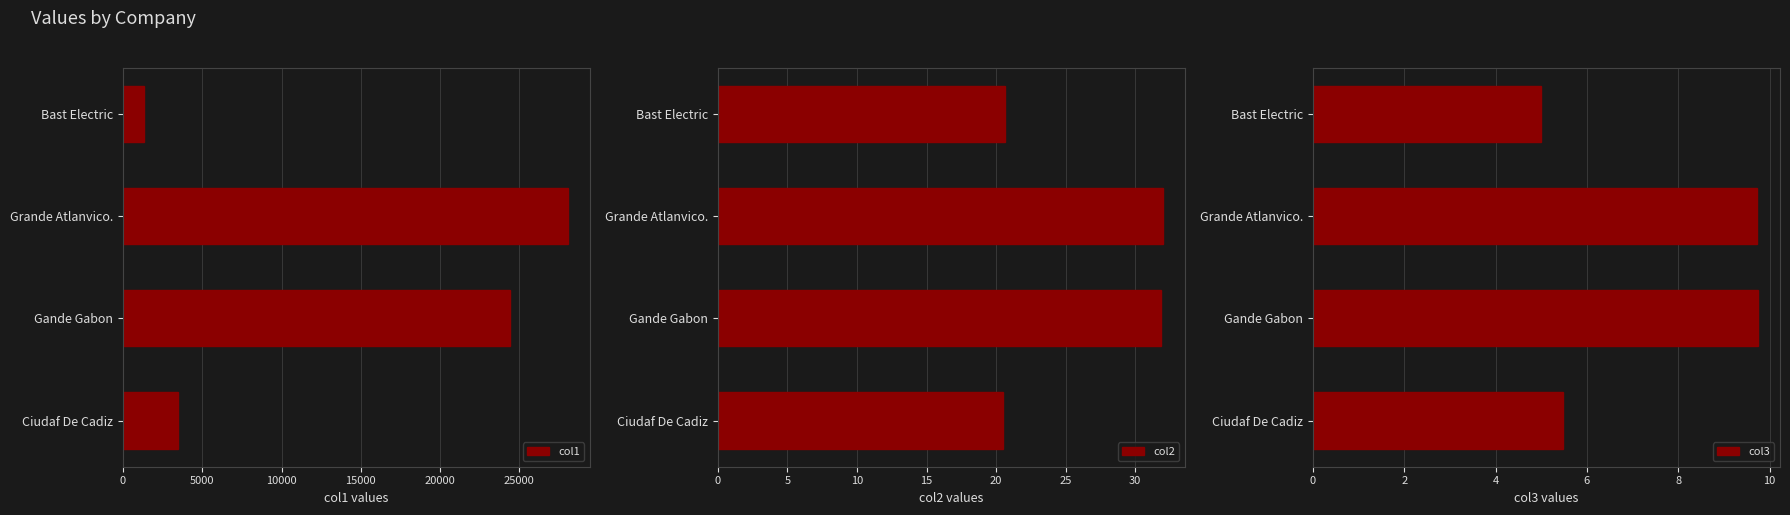

What is the highest value of the col3 series?

9.7